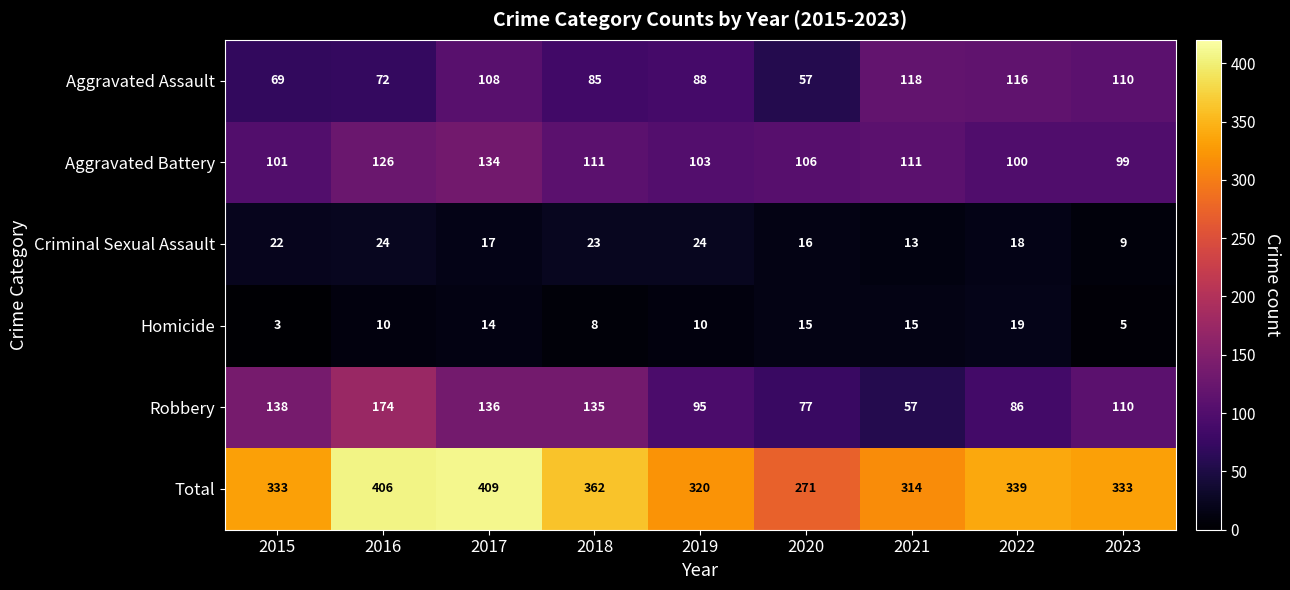

How many series are shown in this chart?

6